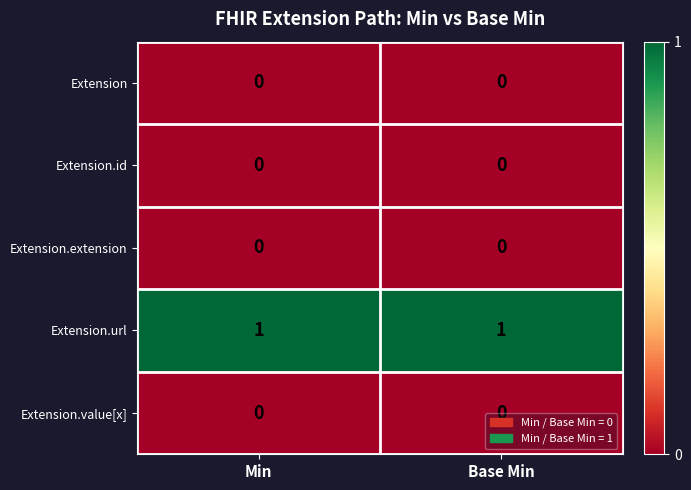

Count the number of categories in the chart.

2